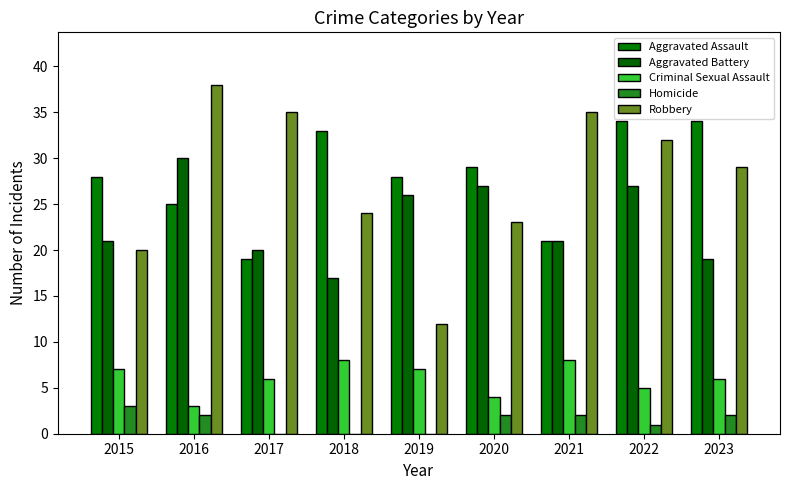

Does the chart contain stacked bars?

No